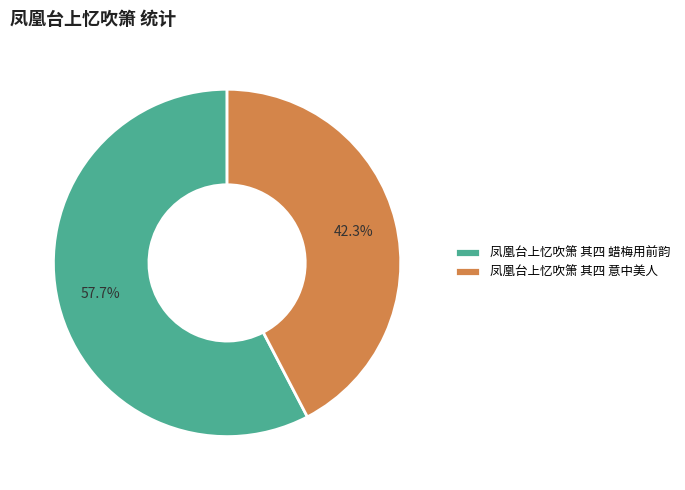

What percentage is the 凤凰台上忆吹箫 其四 蜡梅用前韵 slice, to the nearest percent?

58%